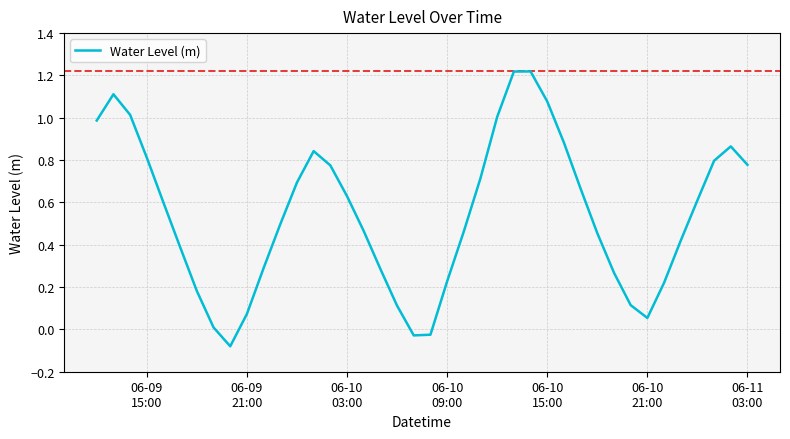

What is the difference between the maximum and minimum values?

1.3